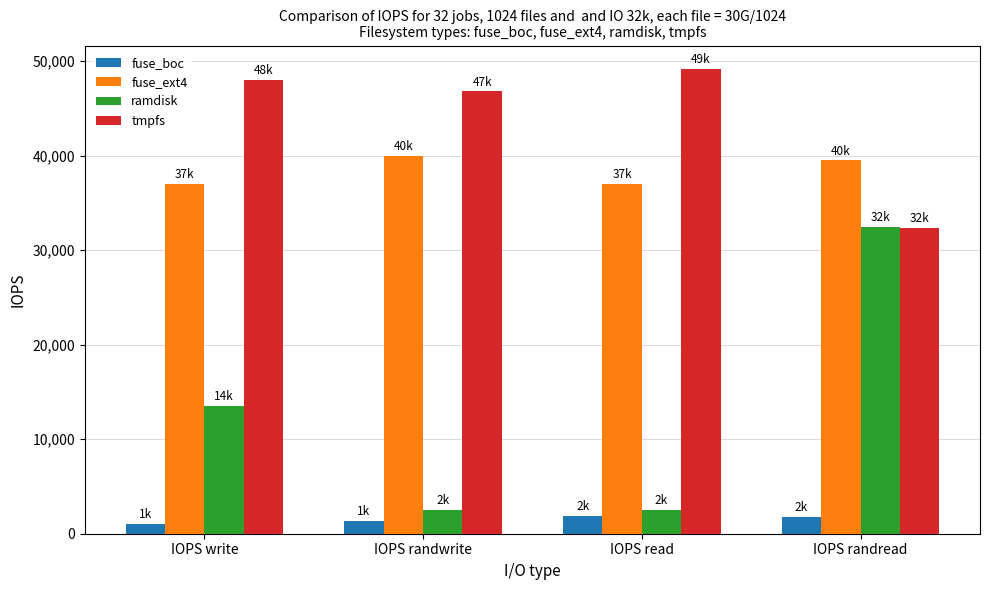

What are all the series names shown in the legend?

fuse_boc, fuse_ext4, ramdisk, tmpfs